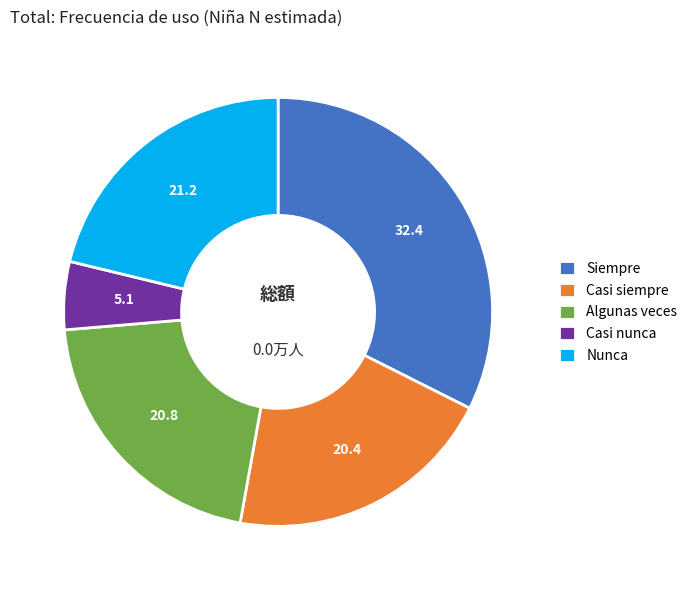

How many slices are in this pie chart?

5